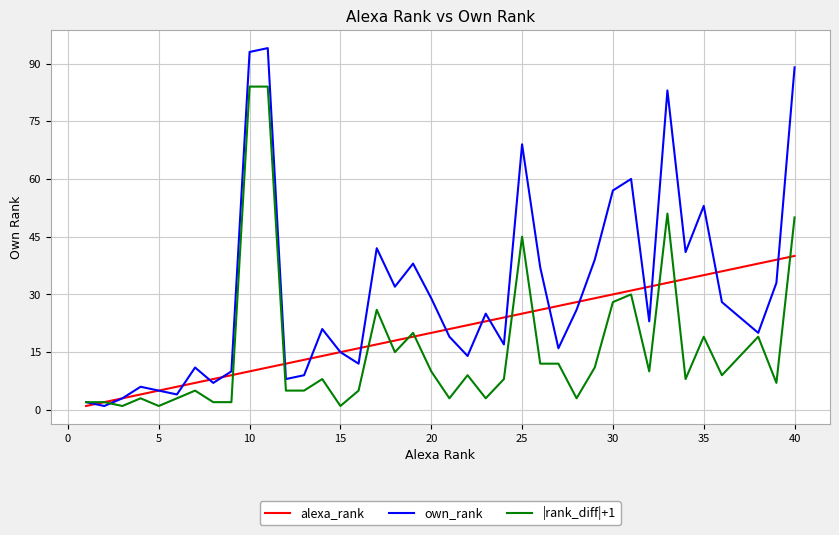

At how many categories does at least one series exceed 70?

4